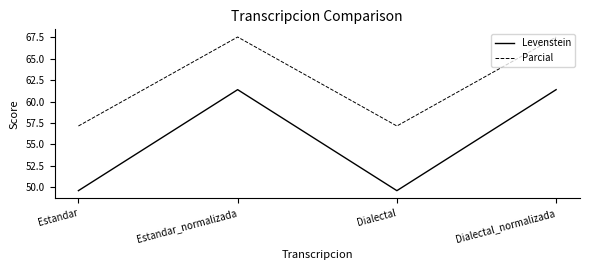

The value of Parcial at Dialectal is 57.1. True or false?

True